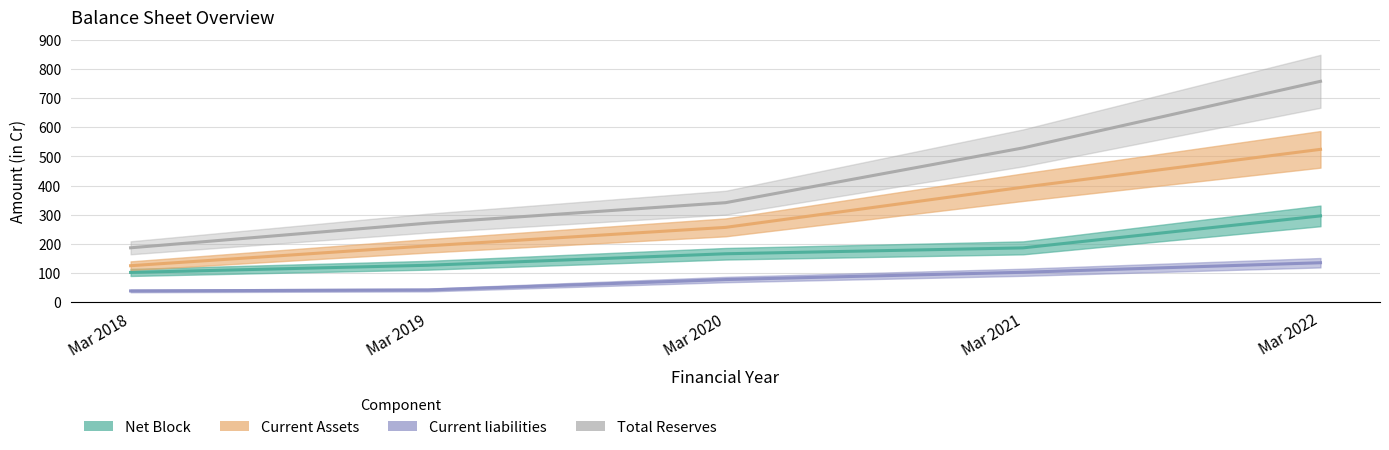

What is the difference between the Total Reserves values at Mar 2022 and Mar 2019?

487.3